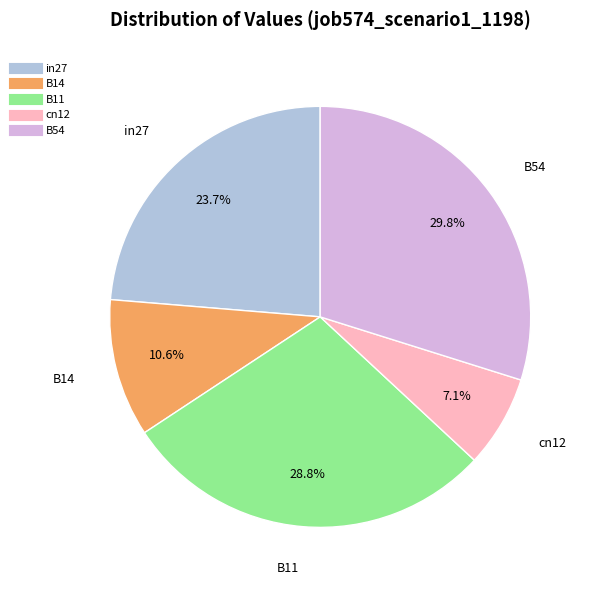

How many slices are in this pie chart?

5